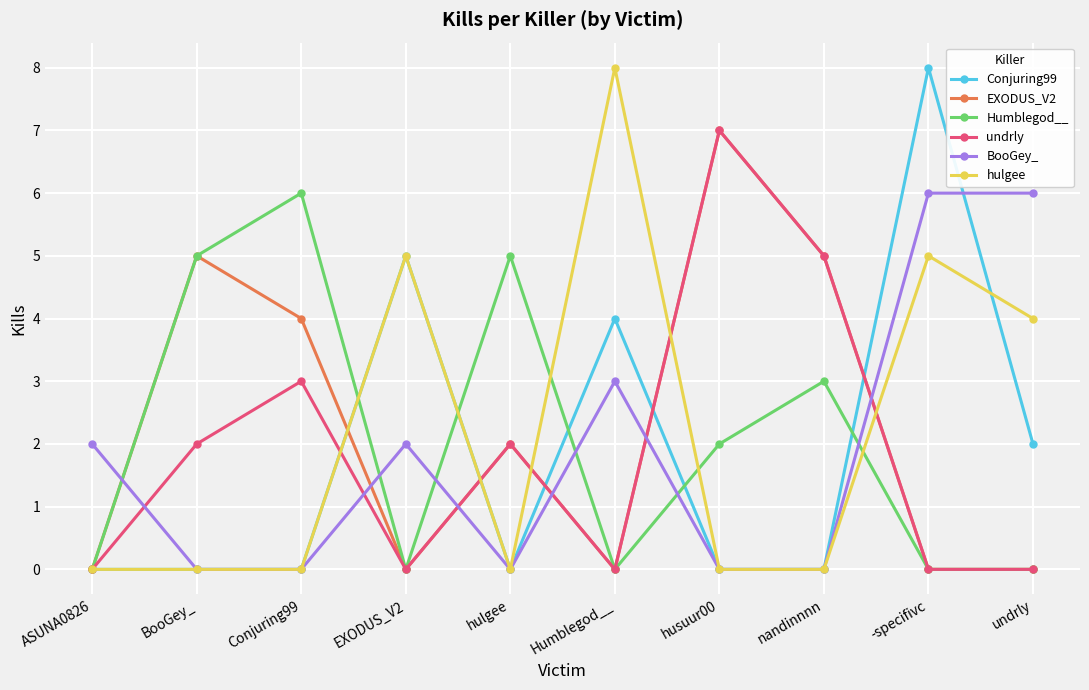

What is the label of the 1st point from the left?

ASUNA0826